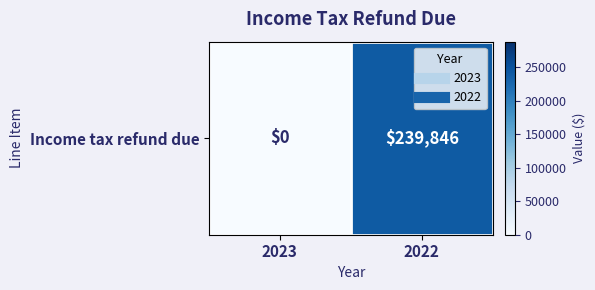

True or false: the data shows 130951 at 2023.

False